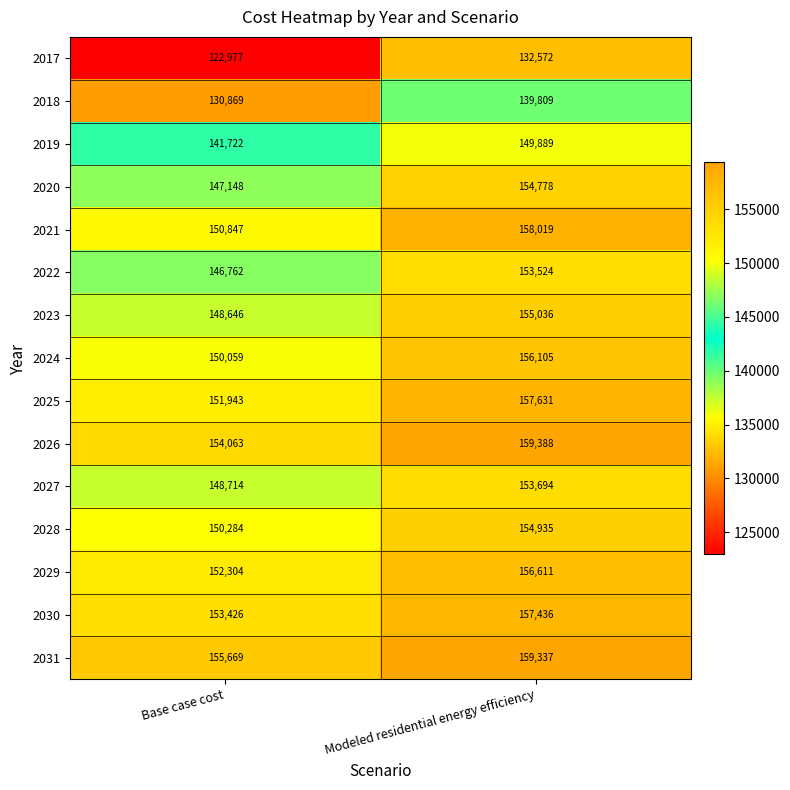

Count the number of categories in the chart.

2